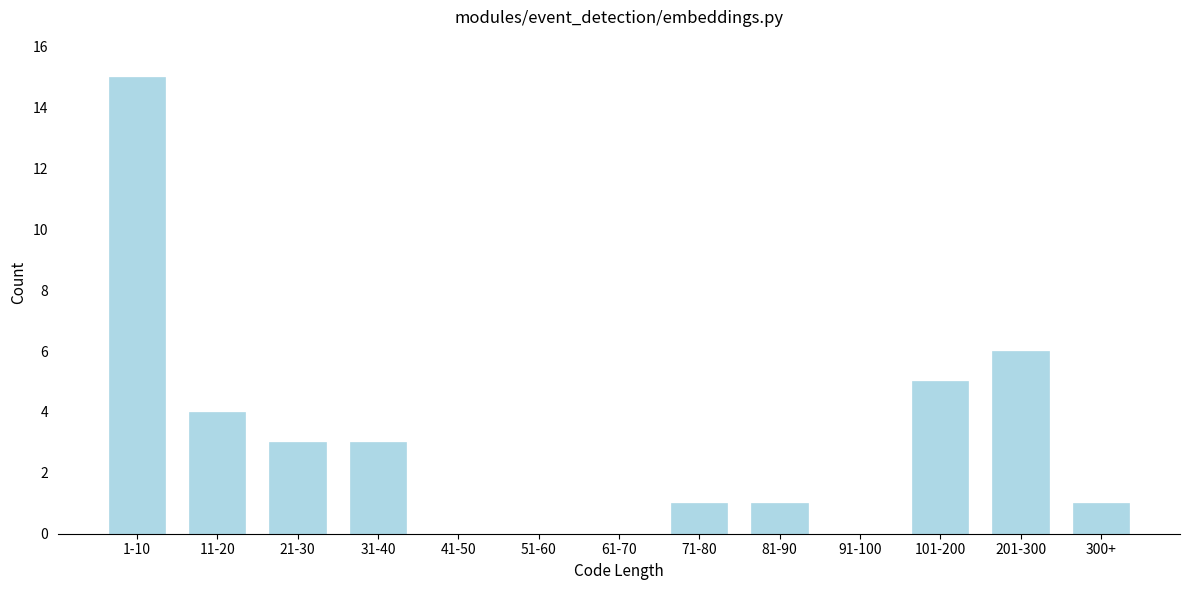

Reading right to left, transcribe all the data shown in this chart.

300+=1	201-300=6	101-200=5	91-100=0	81-90=1	71-80=1	61-70=0	51-60=0	41-50=0	31-40=3	21-30=3	11-20=4	1-10=15